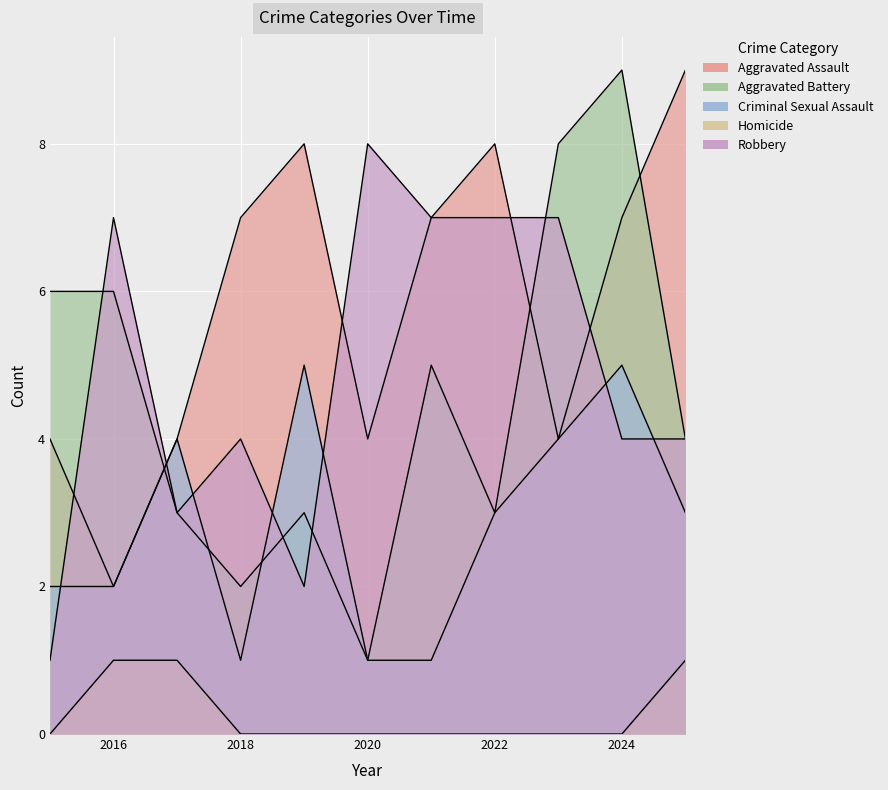

What are all the series names shown in the legend?

Aggravated Assault, Aggravated Battery, Criminal Sexual Assault, Homicide, Robbery